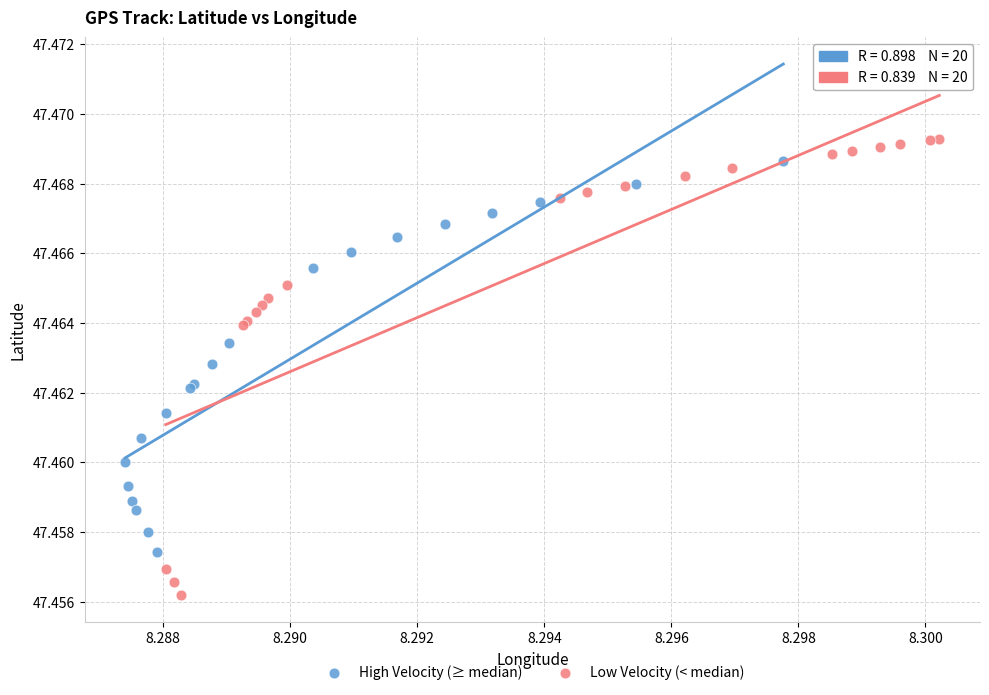

What are all the series names shown in the legend?

High Velocity (≥ median), Low Velocity (< median)